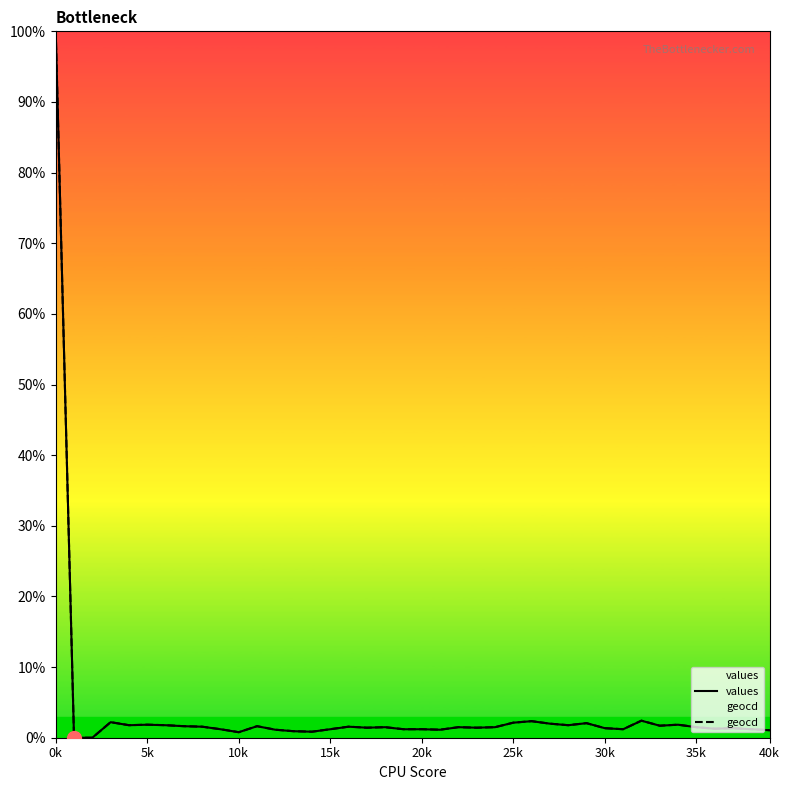

At 22, list the series in order from largest to smallest.

geocd, values